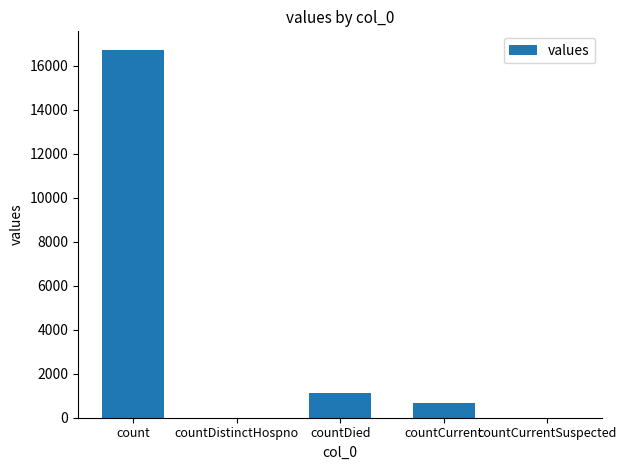

How many data points does each series have?

5